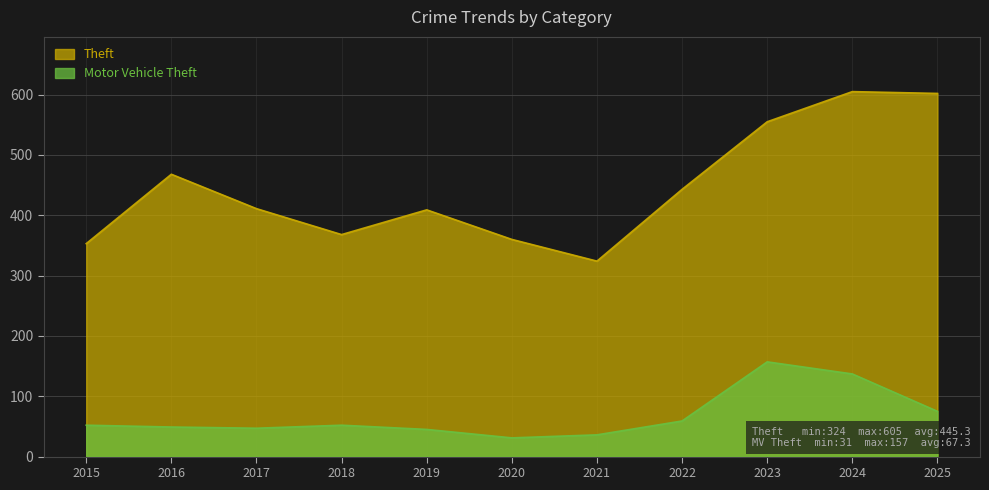

True or false: Theft has a value of 602 at 2025.

True